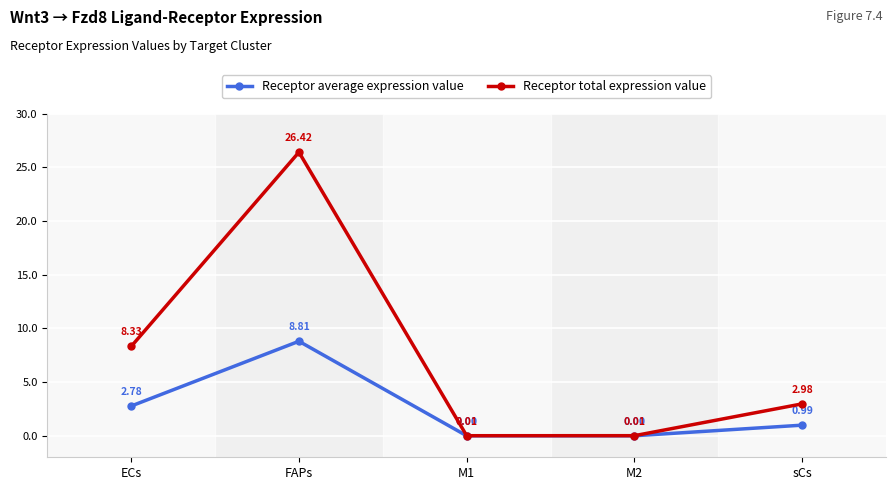

At which label is Receptor average expression value closest to 4?

ECs